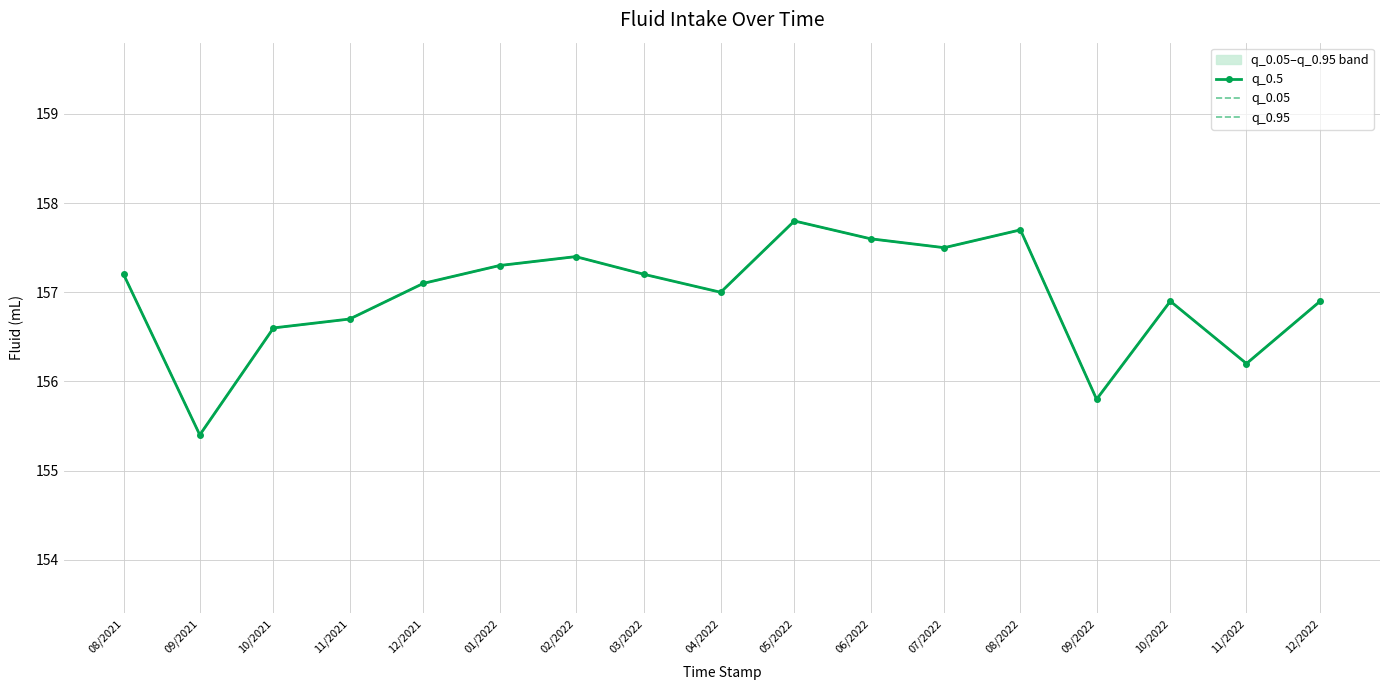

How many data points in q_0.5 are less than 157?

7